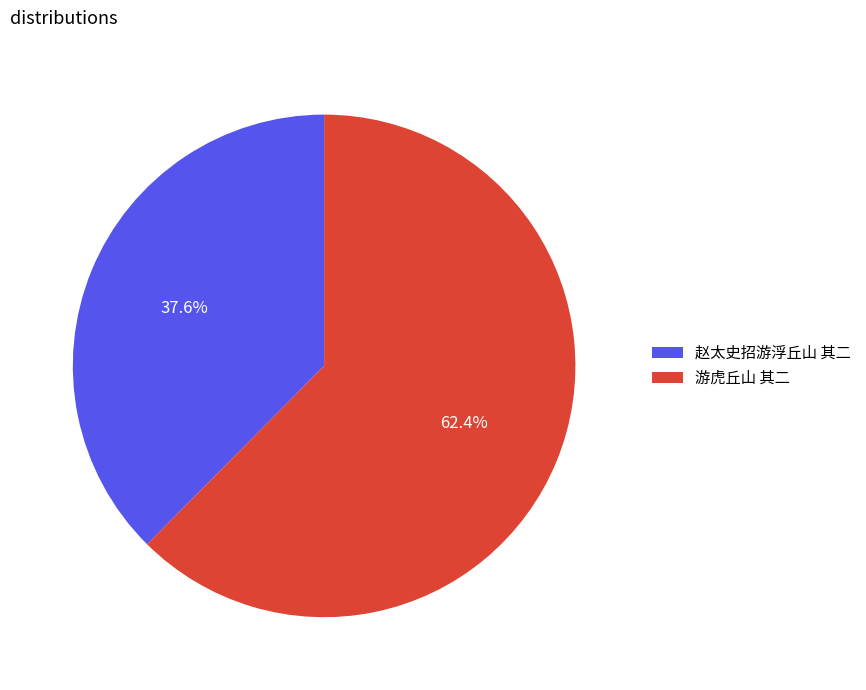

What percentage is the 游虎丘山 其二 slice, to the nearest percent?

62%